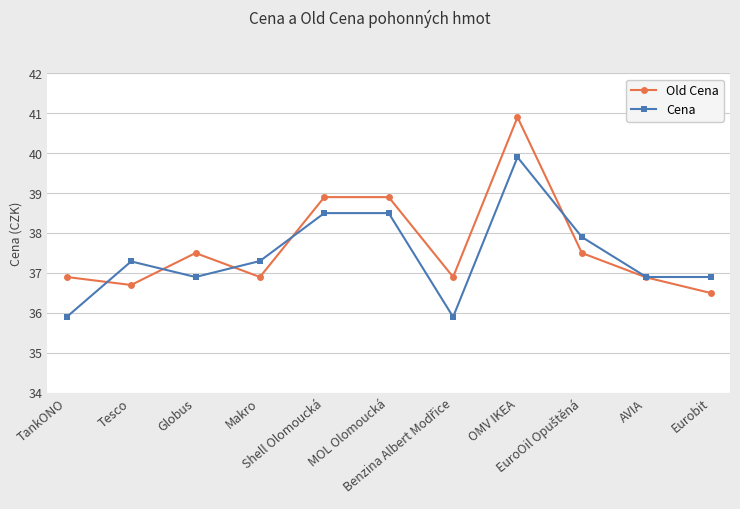

Which series has the widest spread of values?

Old Cena